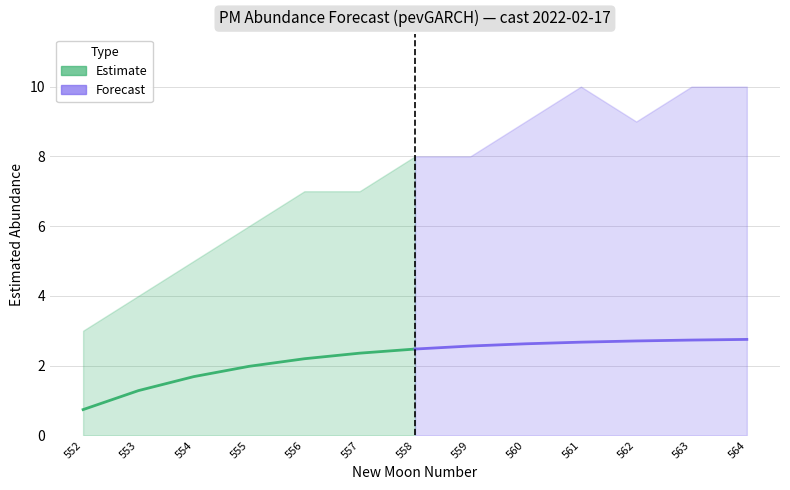

Which series has the largest range (max minus min)?

Estimate